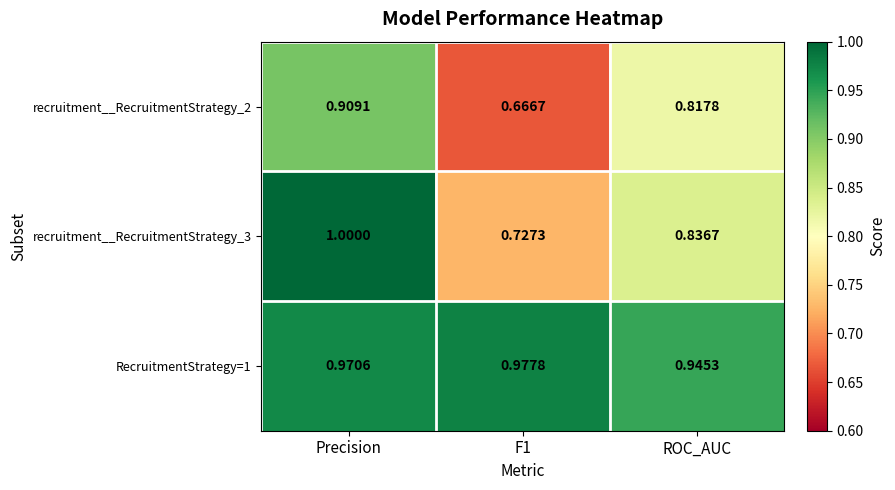

Which category has the highest value across all series?

Precision